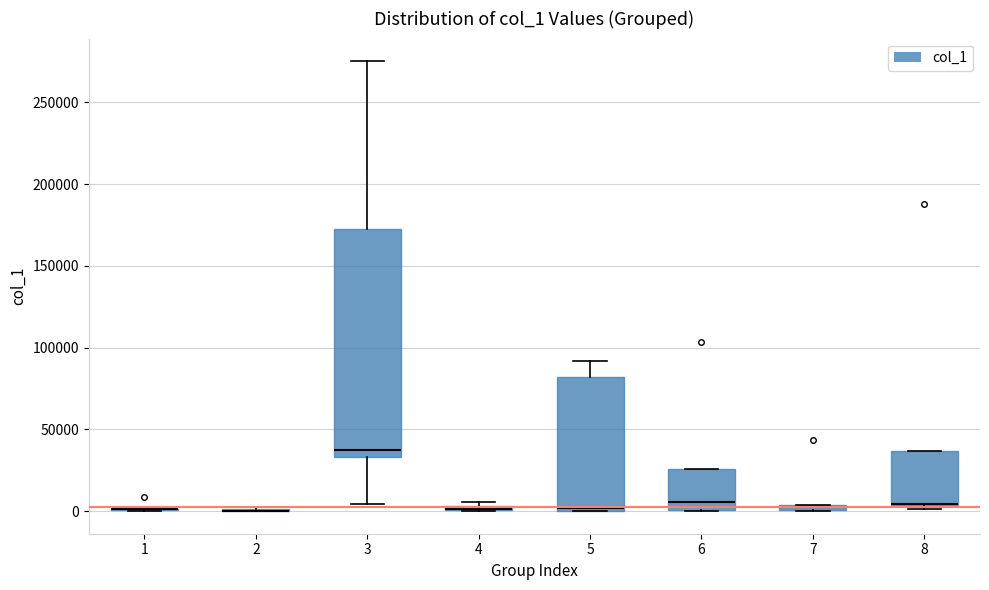

Where is the upper edge of the box at x = 4 on the y-axis? The values are not printed on the chart, so give them approximately, as read against the axis.

5000